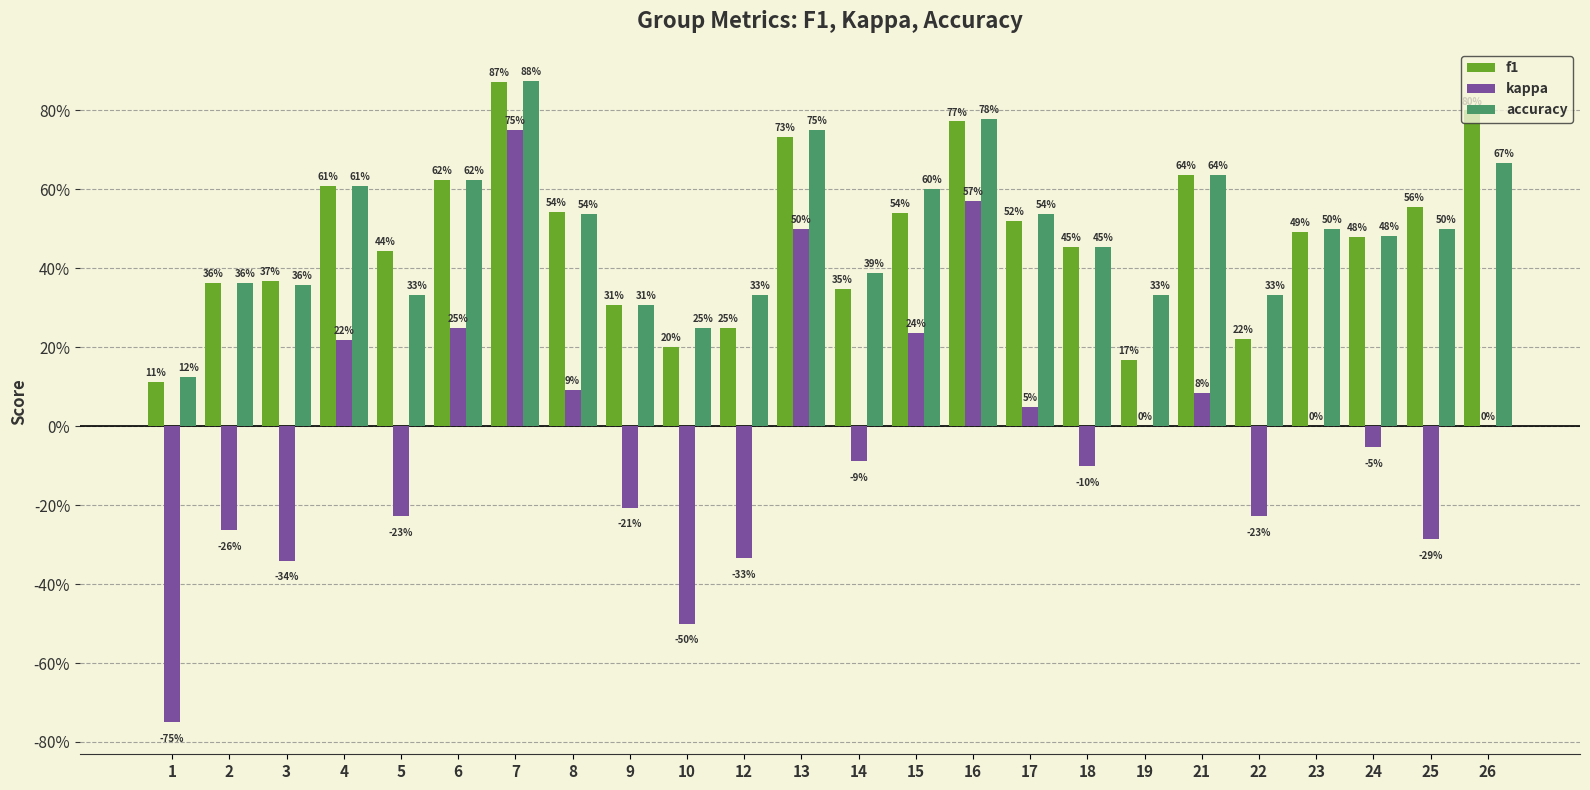

What is the minimum value shown in the chart?

-0.8